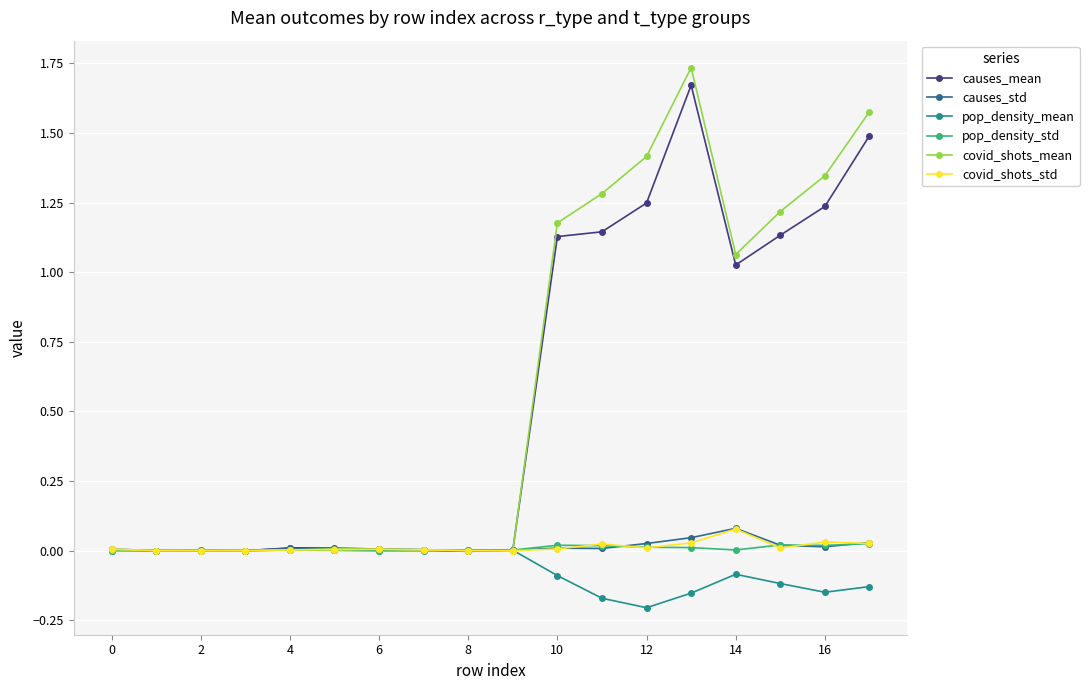

Which series has the widest spread of values?

covid_shots_mean